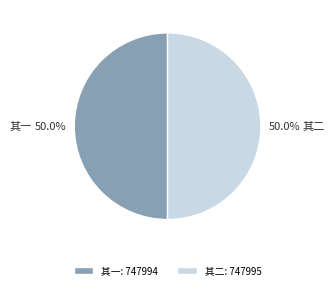

How much of the chart is everything except 其二?

50.0%